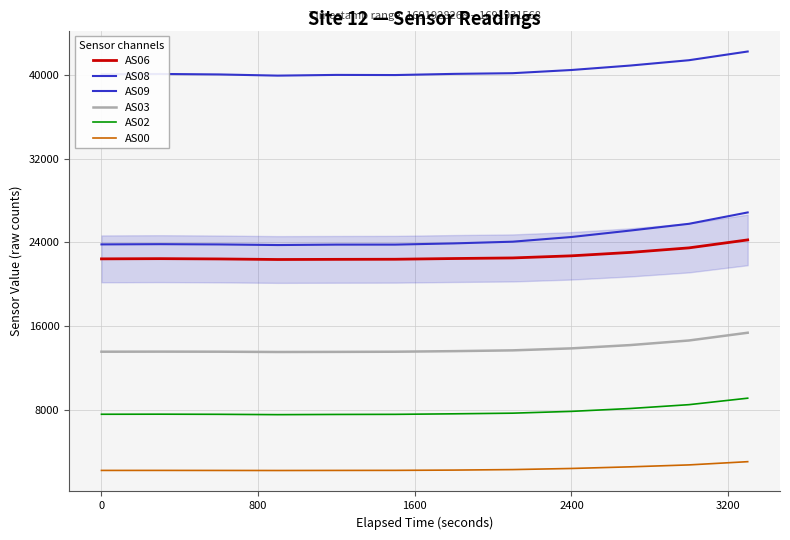

True or false: AS08 has more than 0 interior local peaks.

True